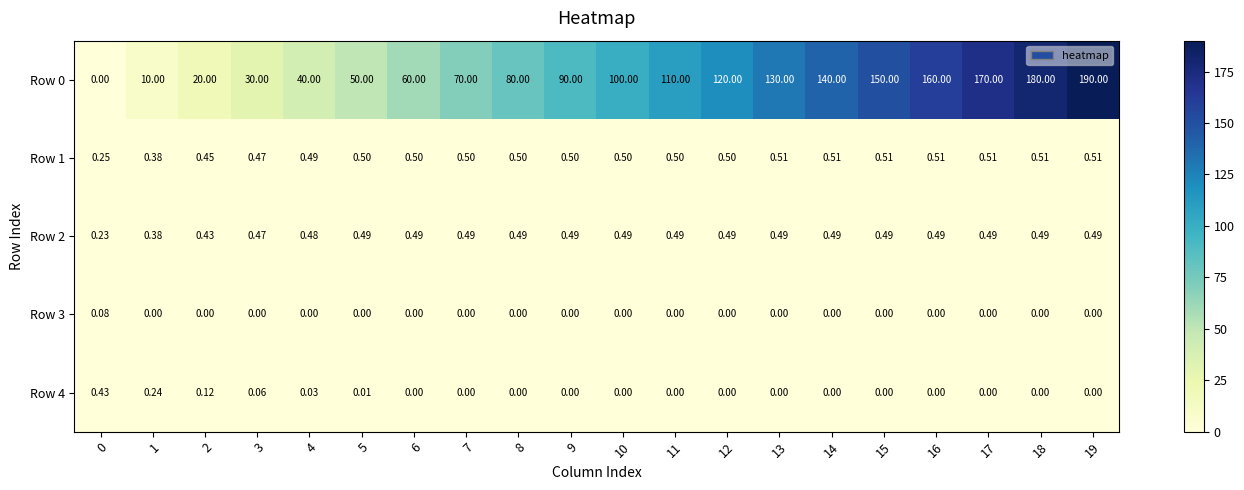

Is the value of Row 2 at 2 greater than the value of Row 0 at 3?

No